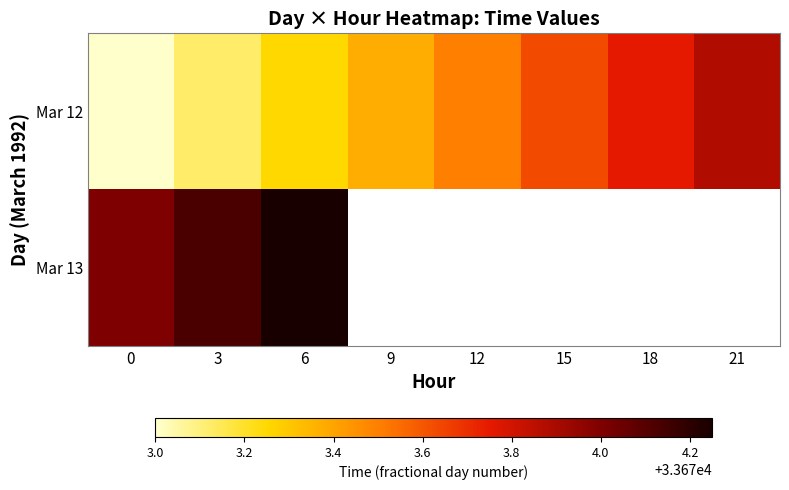

Which series has the largest total across all categories?

Mar 12